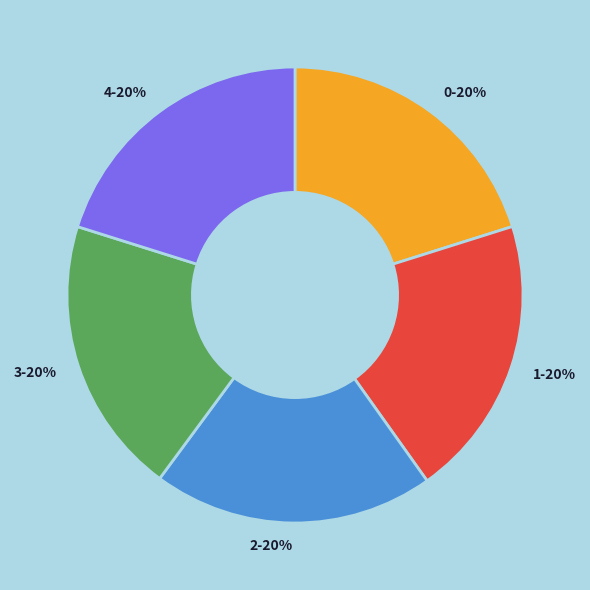

The 2-20% slice represents 35% of the pie. True or false?

False